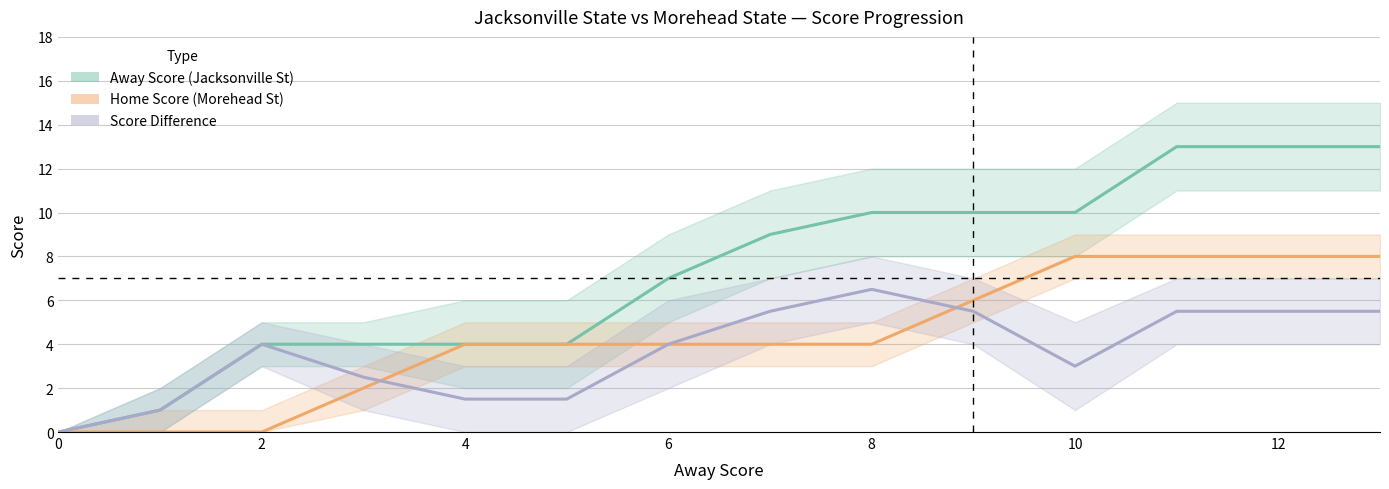

Rank the series by their average value, from lowest to highest.

Score Difference, Home Score (Morehead St), Away Score (Jacksonville St)